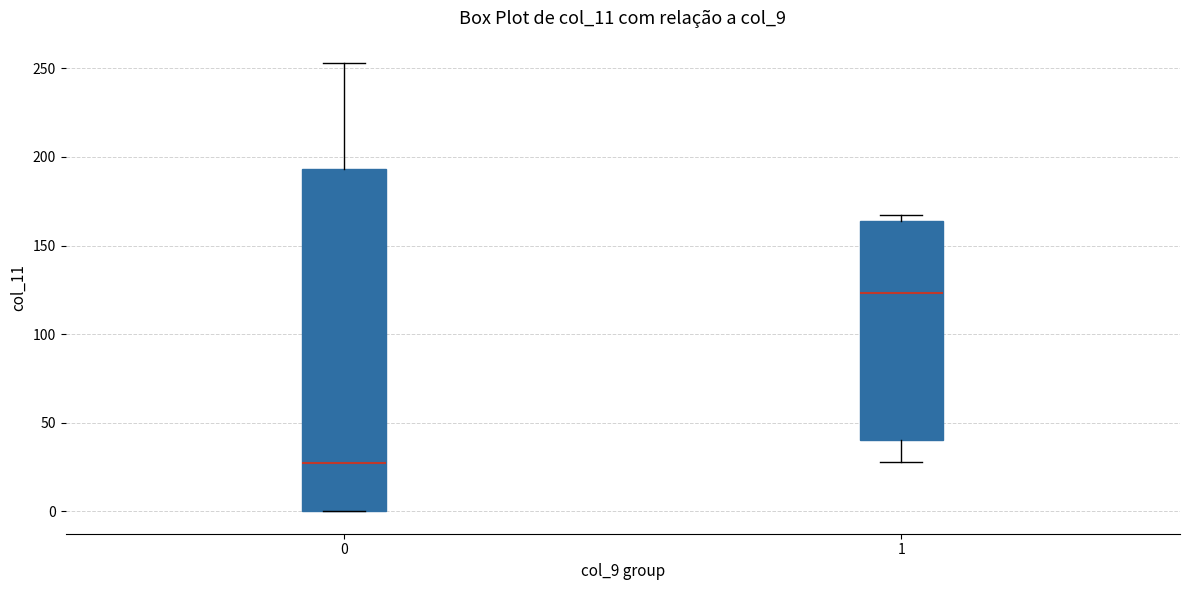

Reading left to right, transcribe this box plot: for each box, give where its median line is, the range the box spans, and where its two whiskers end, as read against the y-axis. The values are not printed on the chart, so give them approximately, as read against the axis.

0: median 25, box 0 to 195, whiskers 0 to 255
1: median 125, box 40 to 165, whiskers 30 to 165 (just above the box's upper edge)